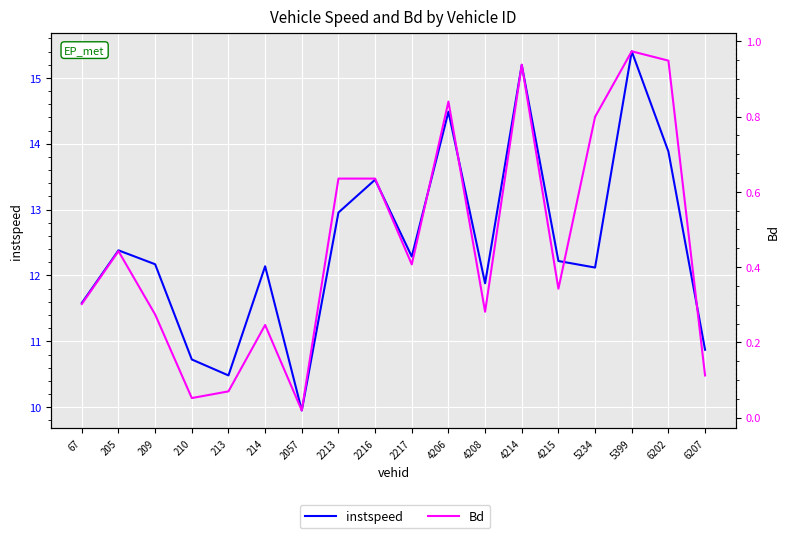

What are all the series names shown in the legend?

instspeed, Bd